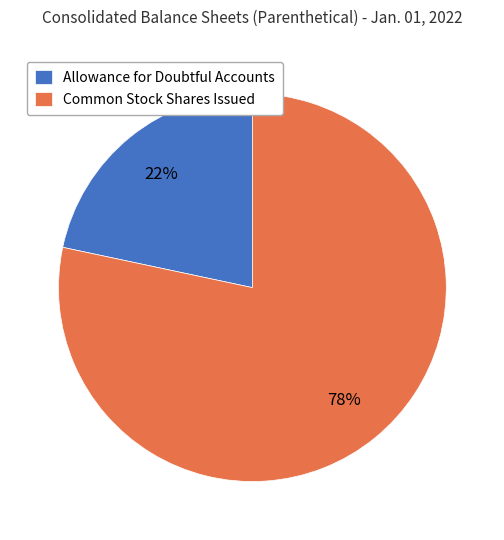

Do Common Stock Shares Issued and Allowance for Doubtful Accounts together represent more than half of the pie?

Yes